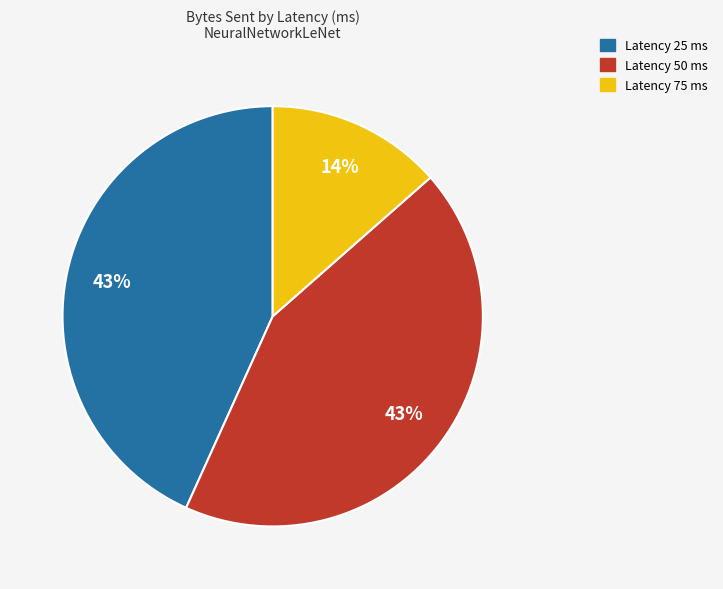

To the nearest percent, what is the average slice percentage?

33%